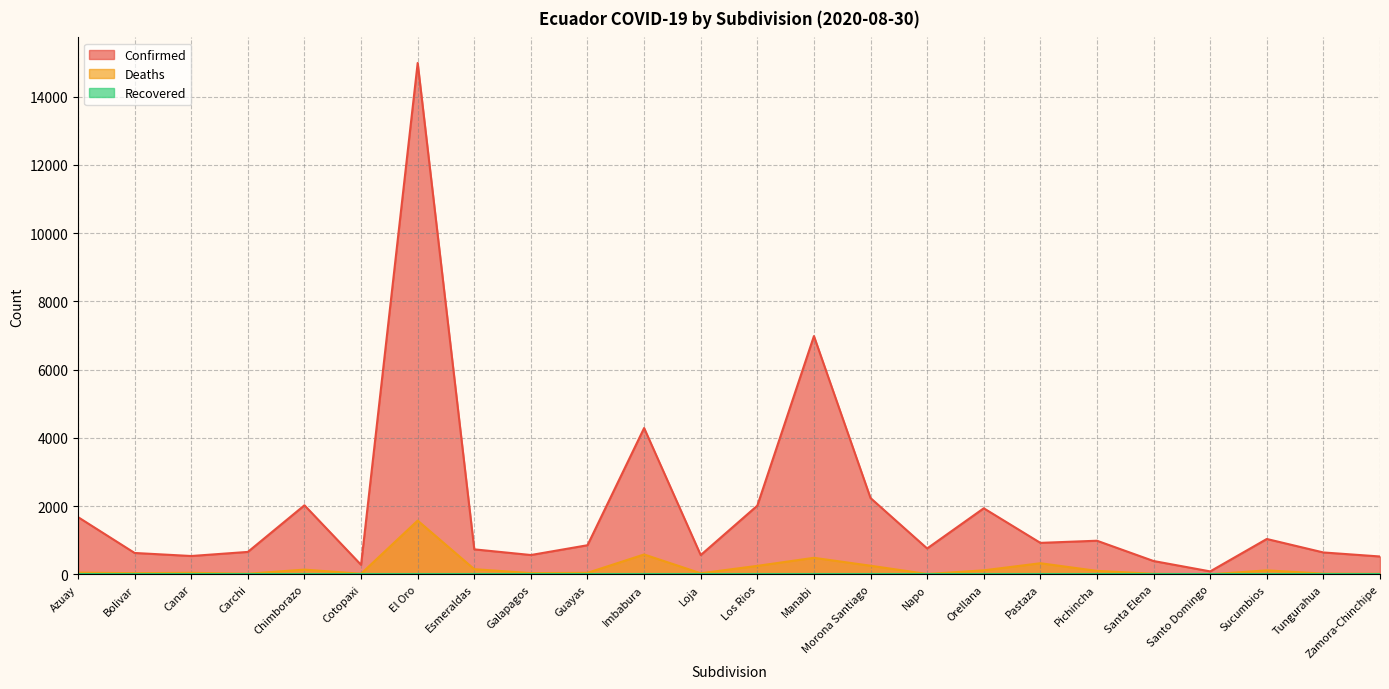

How many values in the Confirmed series exceed 853?

11